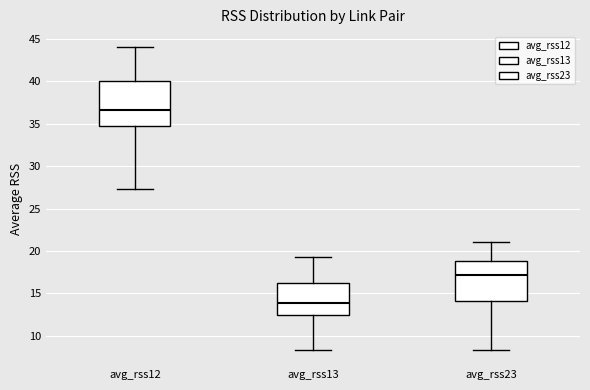

Reading left to right, transcribe this box plot: for each box, give where its median line is, the range the box spans, and where its two whiskers end, as read against the y-axis. The values are not printed on the chart, so give them approximately, as read against the axis.

avg_rss12: median 36.5, box 34.5 to 40.0, whiskers 27.5 to 44.0
avg_rss13: median 14.0, box 12.5 to 16.0, whiskers 8.5 to 19.5
avg_rss23: median 17.0, box 14.0 to 19.0, whiskers 8.5 to 21.0